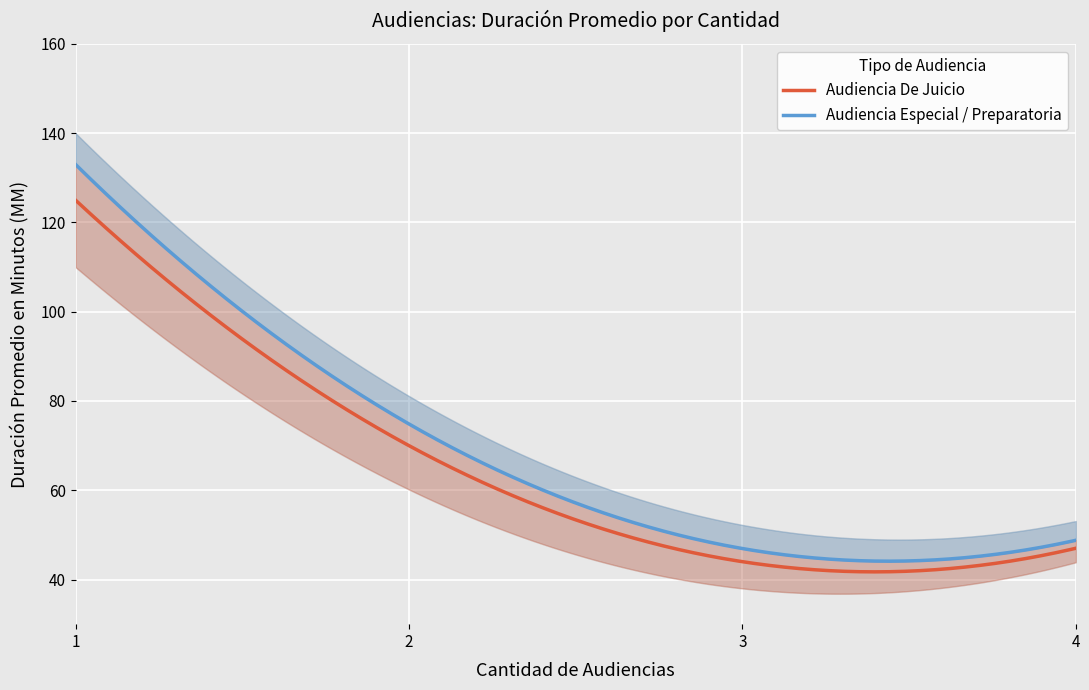

What is the spread (max minus min) of values at 1?

3